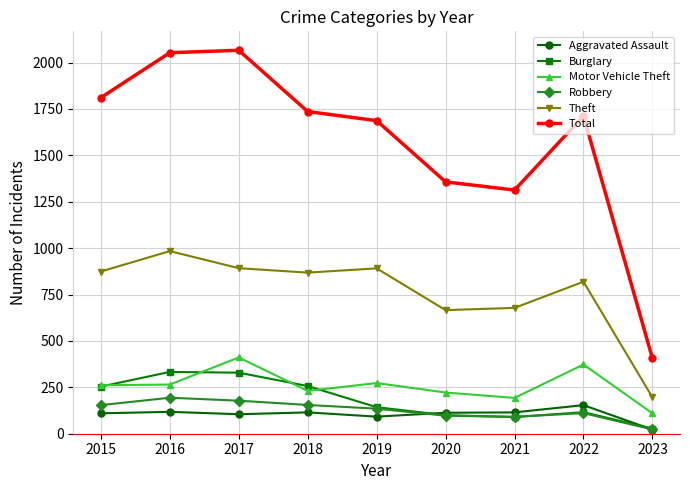

What is the maximum value for Burglary?

333